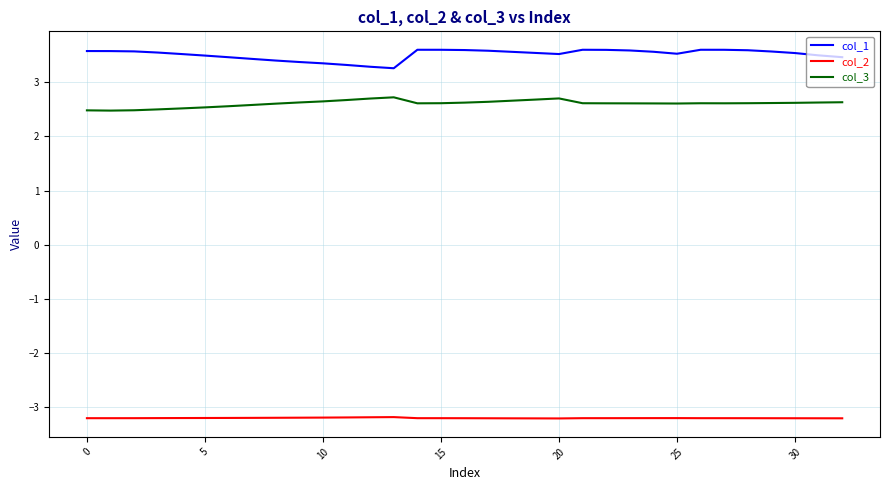

How many col_1 values are between 3 and 4?

33